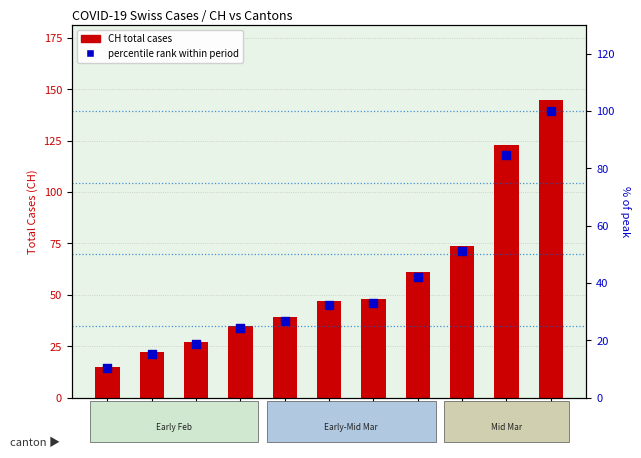

What are all the series names shown in the legend?

CH total cases, percentile rank